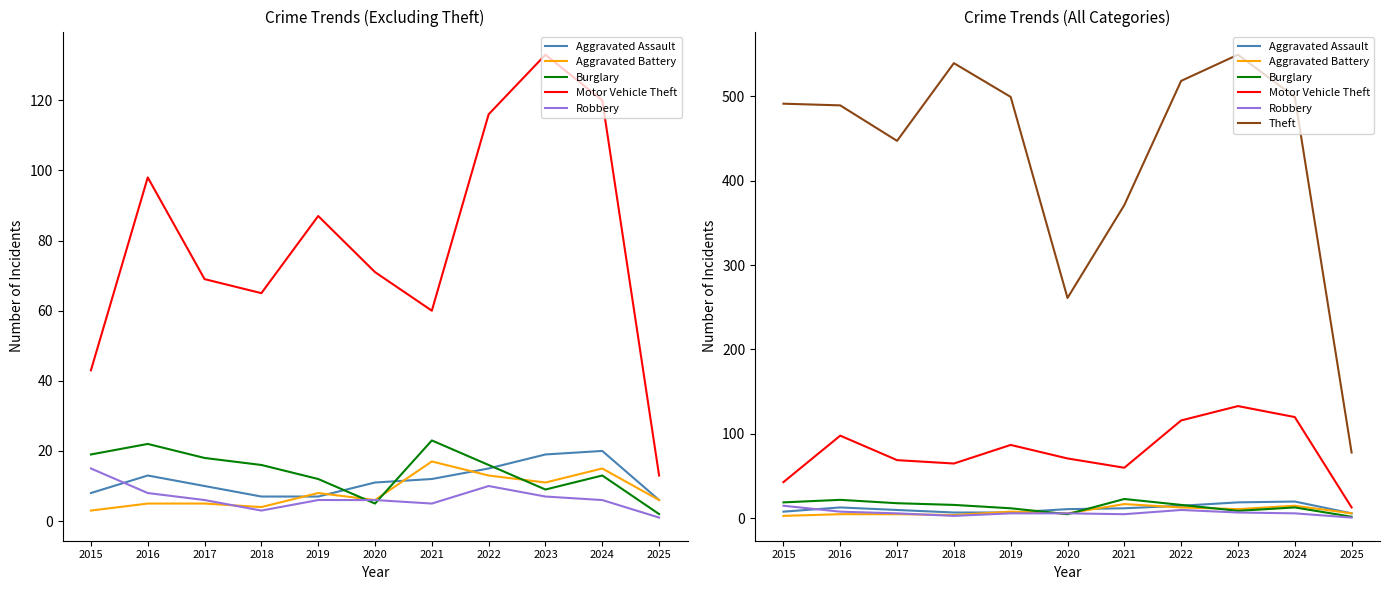

What is the value of the Theft point at the 1st from the left?

491